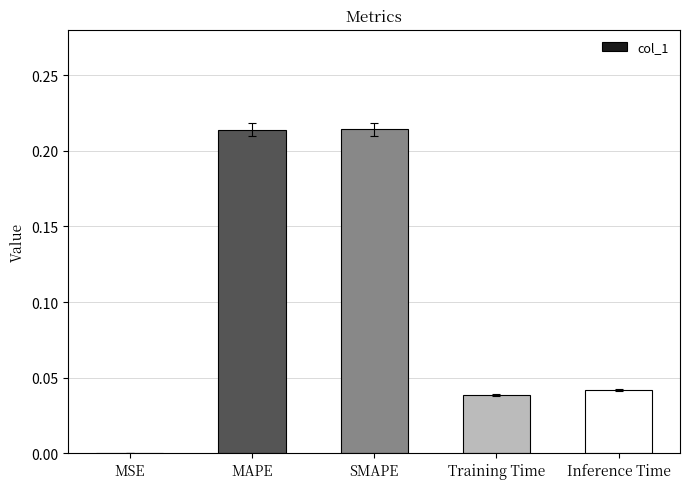

What is the sum of all values?

0.5